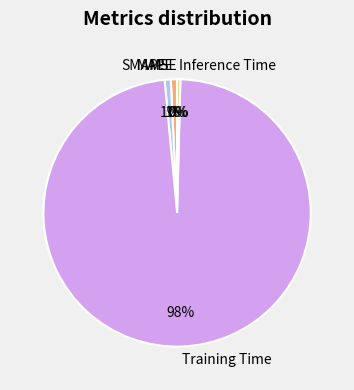

Which slice is the largest?

Training Time